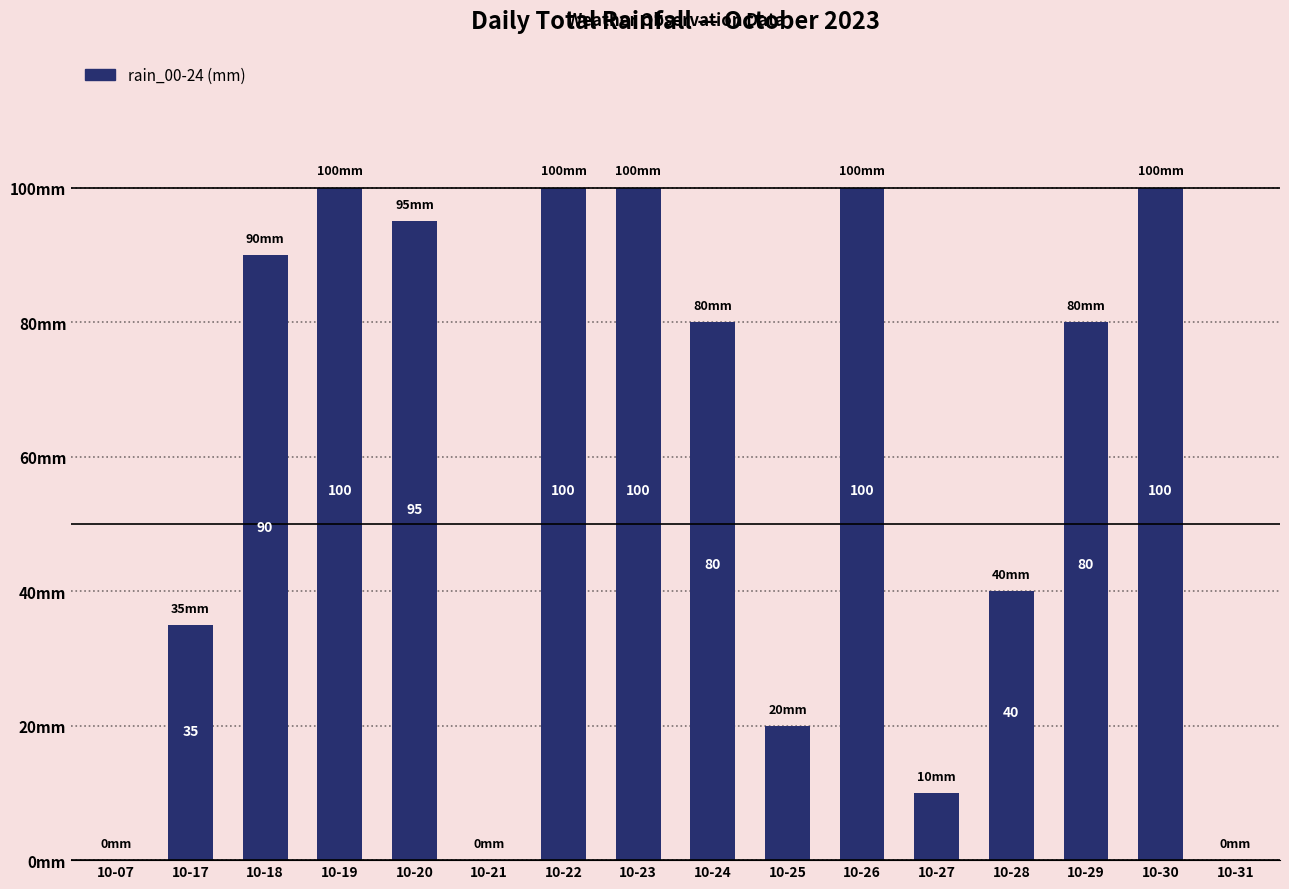

Are the bars horizontal?

No